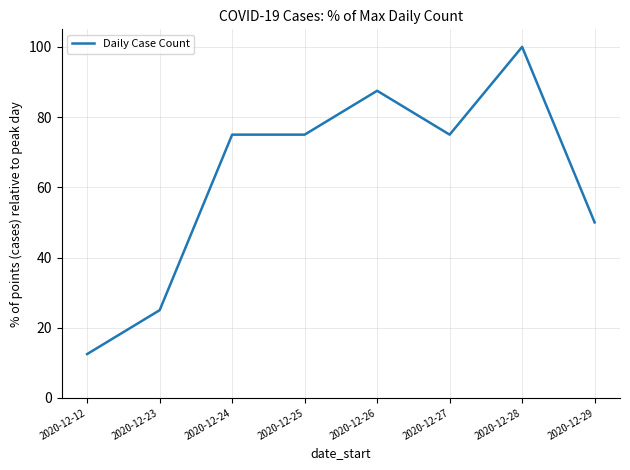

Is it true that the value at 2020-12-26 is 87.5?

True